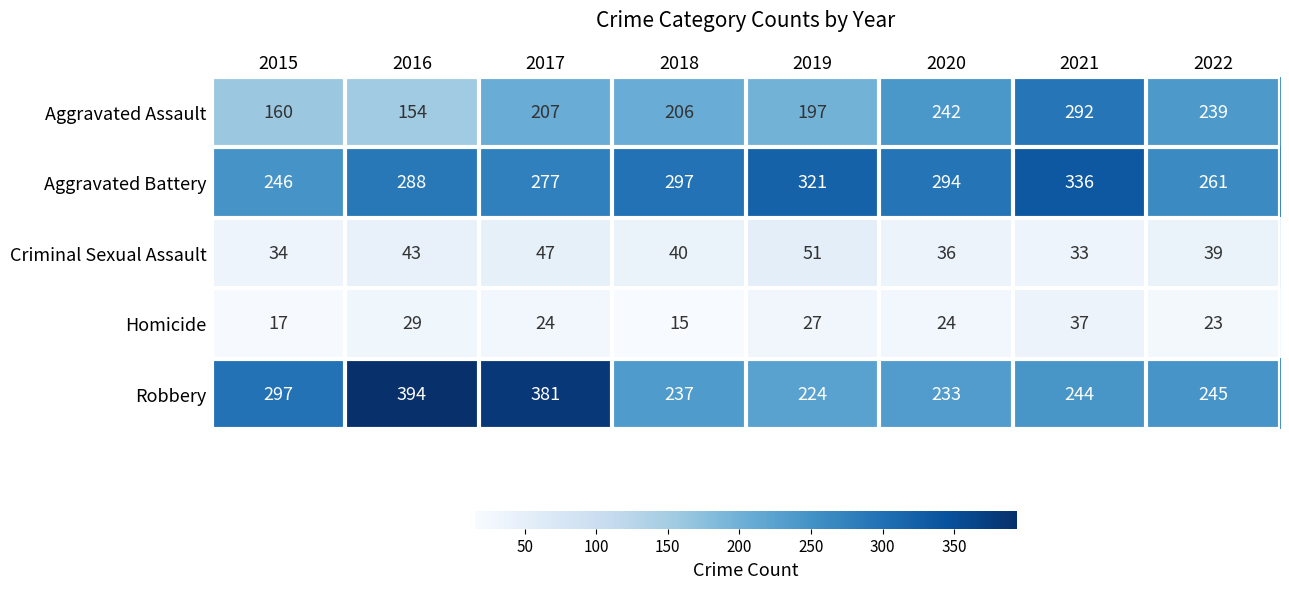

At which label is Aggravated Assault closest to 223?

2017